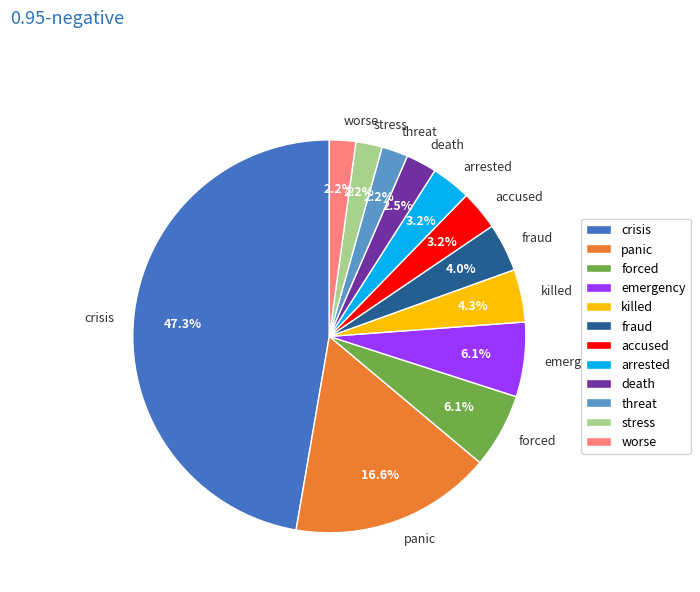

To the nearest percent, what percentage of the pie is emergency?

6%